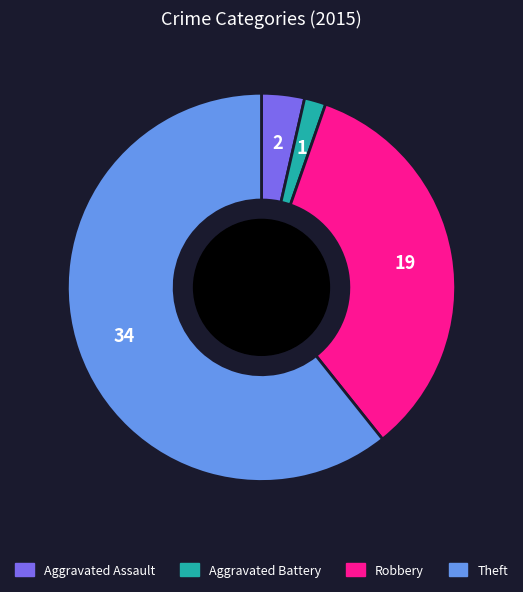

How many slices are in this pie chart?

4